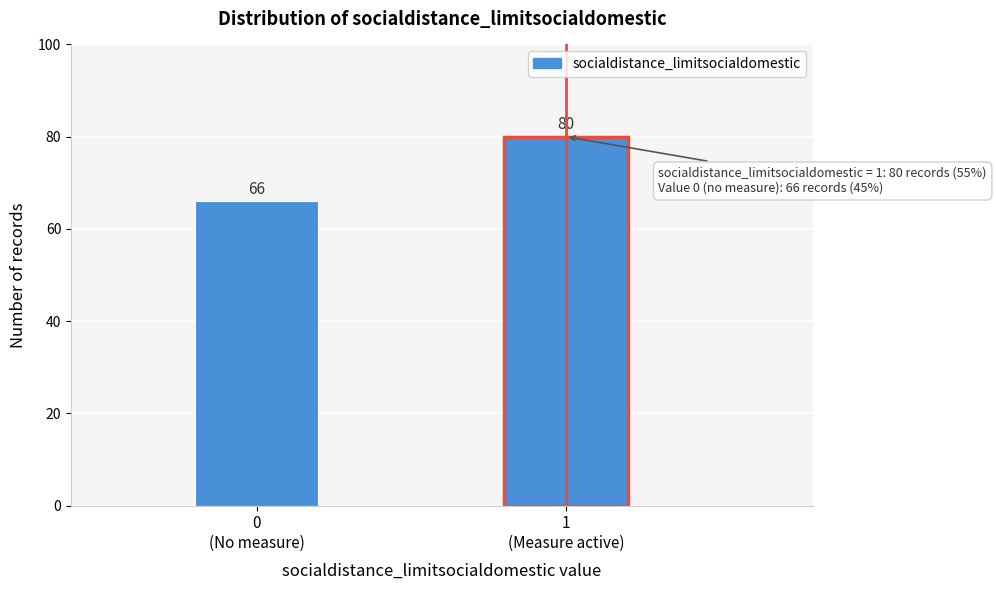

Reading left to right, list all the values displayed in this chart.

66	80